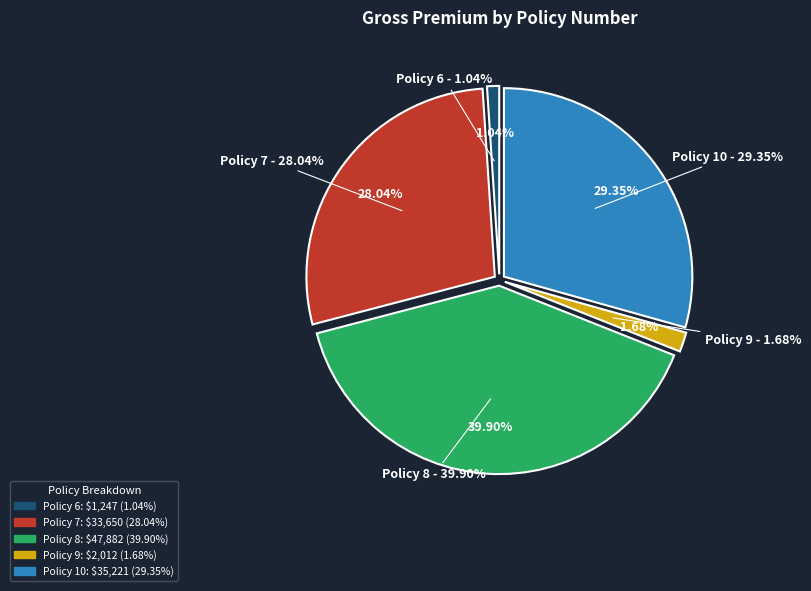

Count the number of slices in the pie.

5